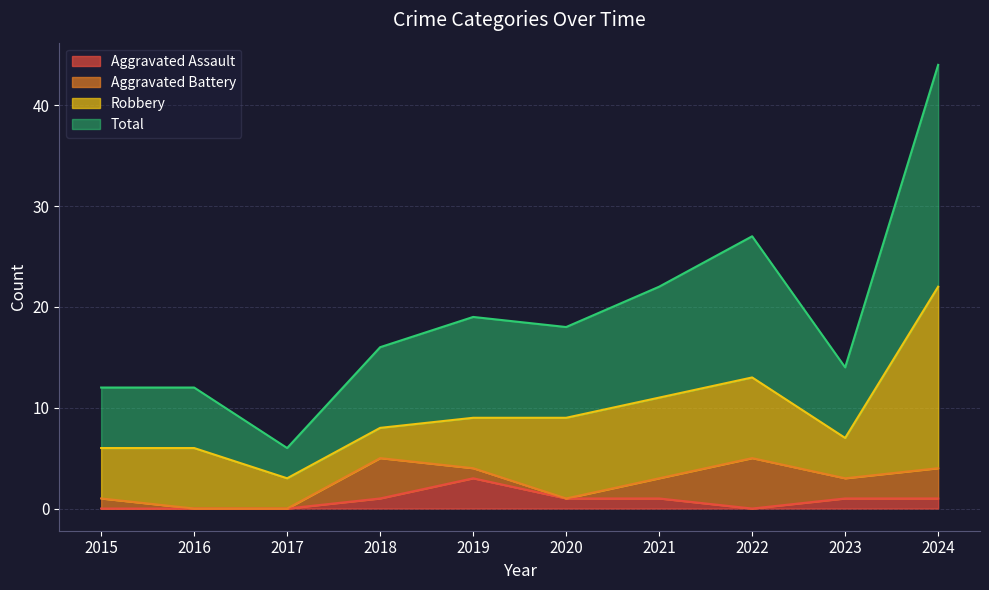

How many lines are shown in the chart?

4